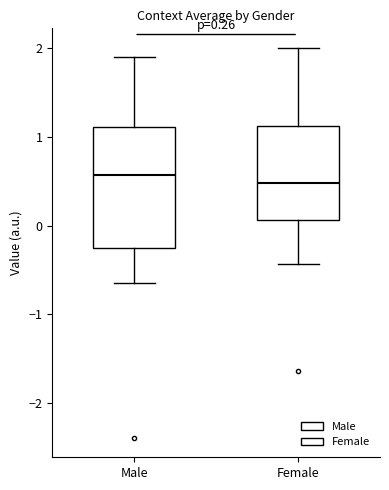

Comparing the boxes themselves (not the whiskers), which one is the tallest?

Male